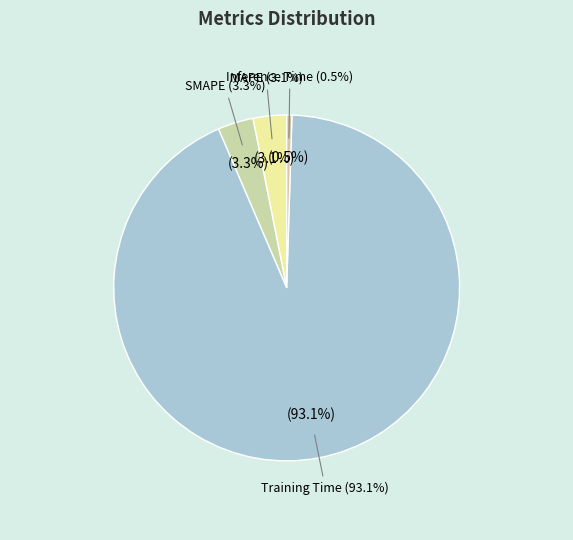

Combined, what portion of the pie is MAPE and Inference Time?

3.6%